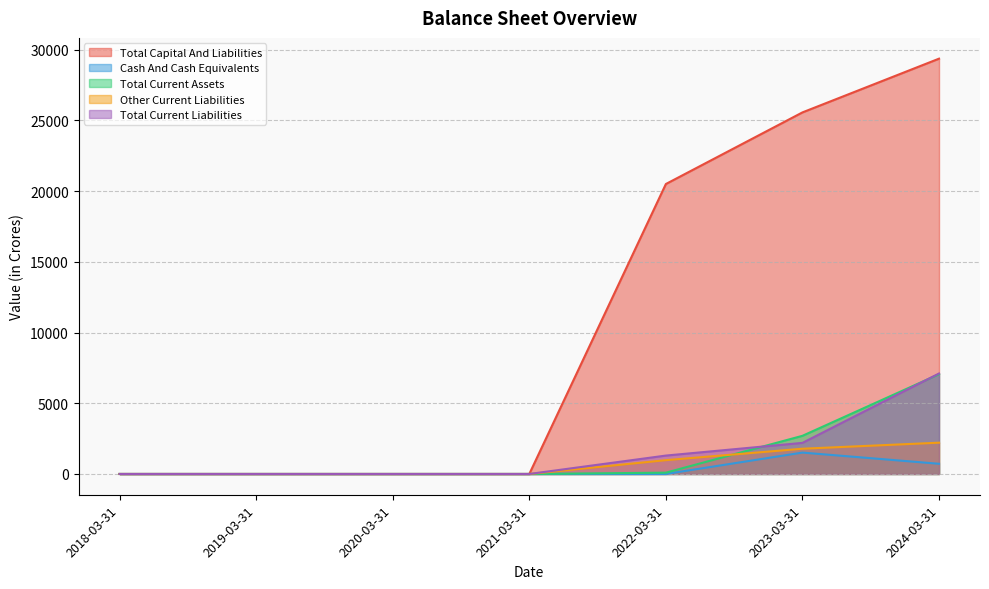

At which category is the sum across all series the highest?

2024-03-31